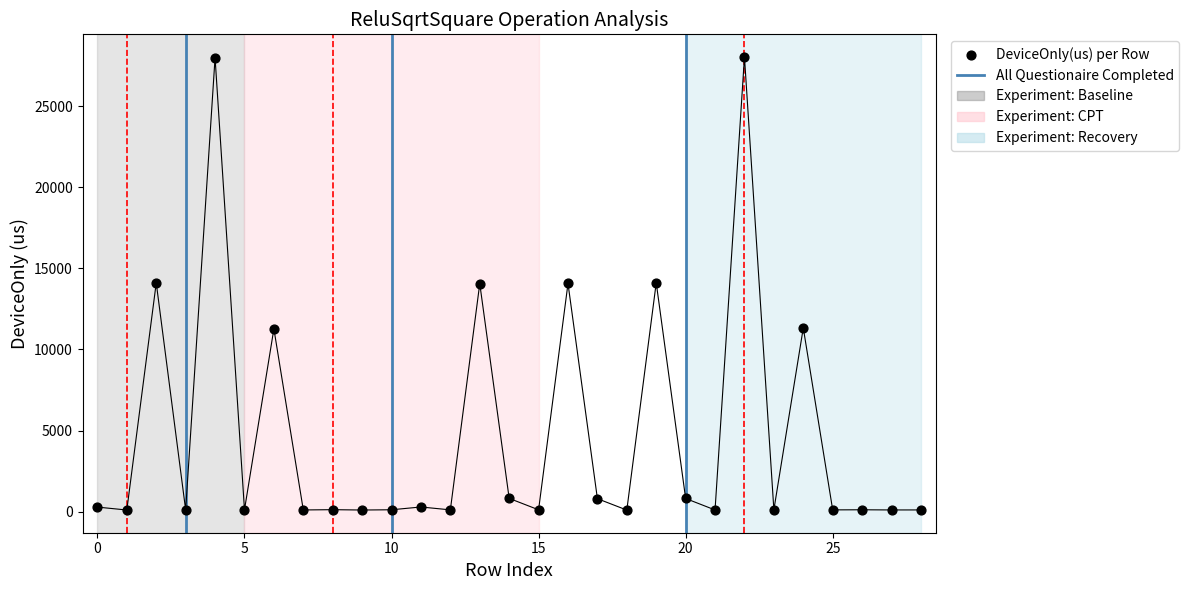

What is the range of Y values (max minus min)?

27952.3